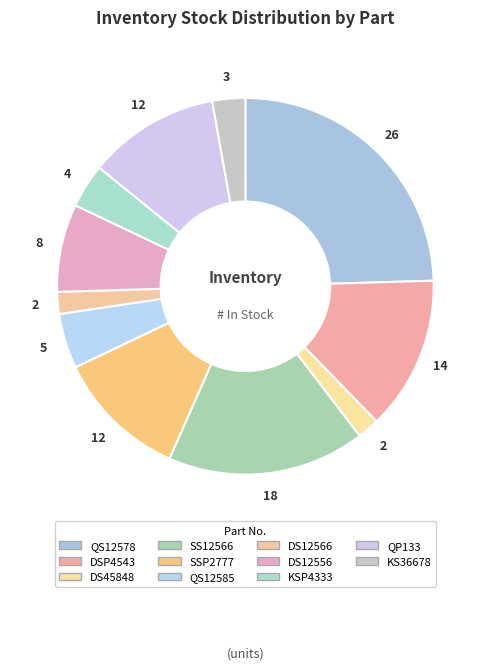

What is the change in value from QS12578 to SSP2777?

-14